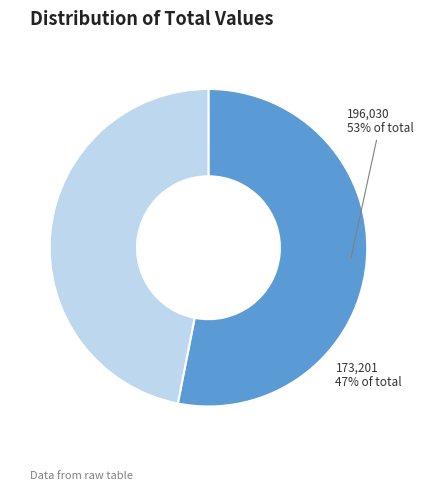

To the nearest percent, what is the difference between the largest and smallest slice percentages?

6%